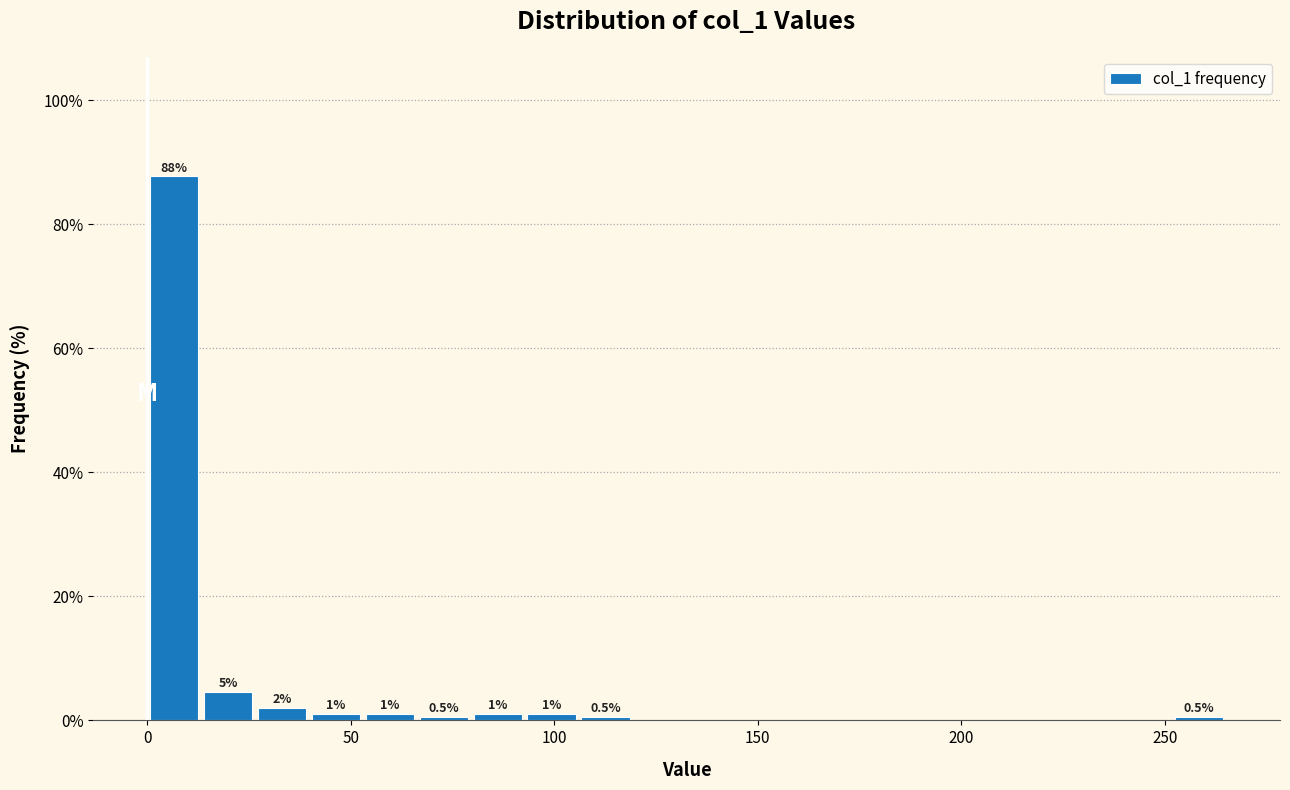

Around what value on the x-axis is the tallest bar? Give the approximate position of its centre, as read against the axis.

5